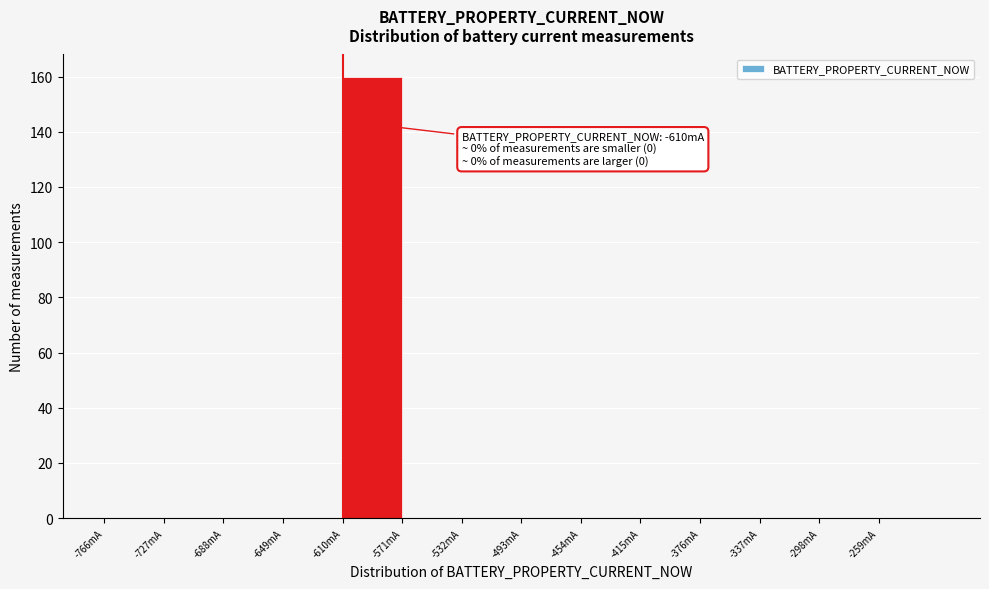

Over which range of the x-axis is the bar tallest?

-610 to -571